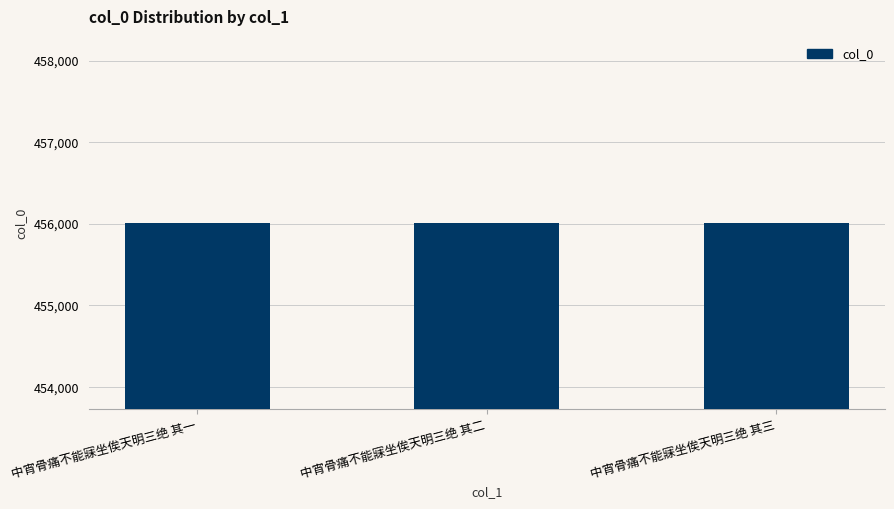

Approximately how many times larger is the value at 中宵骨痛不能寐坐俟天明三绝 其三 compared to 中宵骨痛不能寐坐俟天明三绝 其二?

1.0